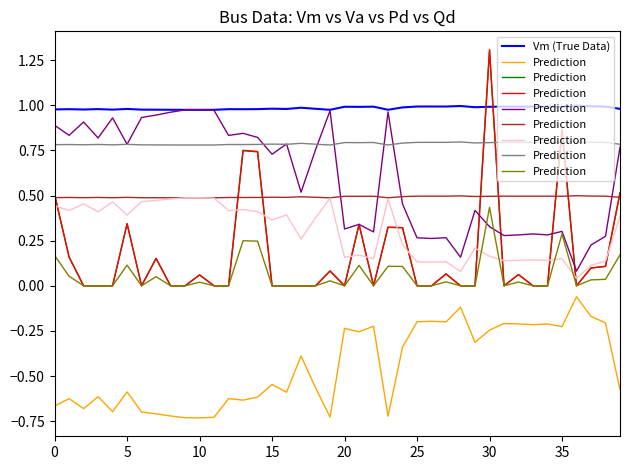

Which series has the largest total across all categories?

Vm (True Data)